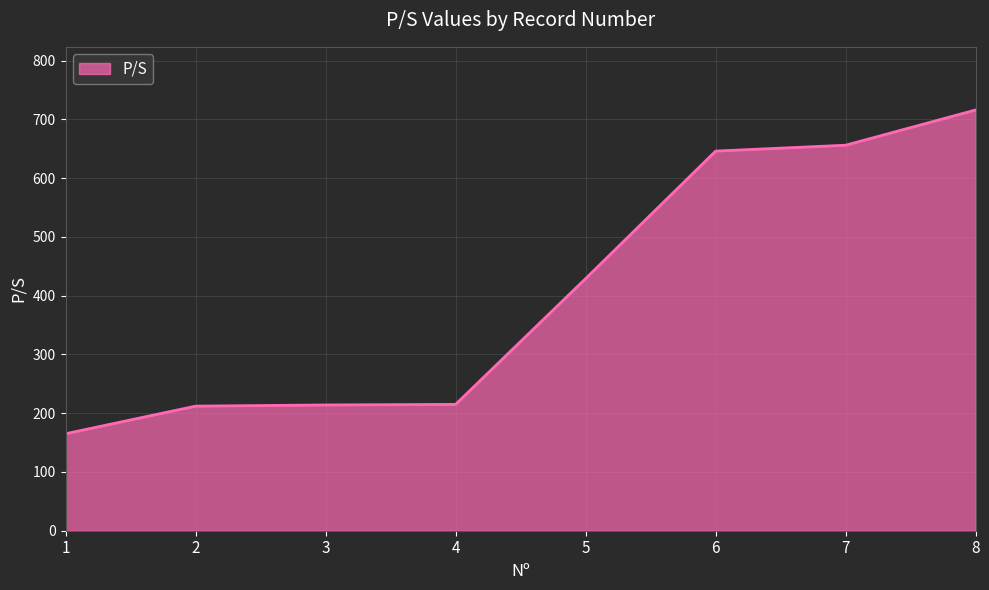

Between 7 and 5, which is larger?

7